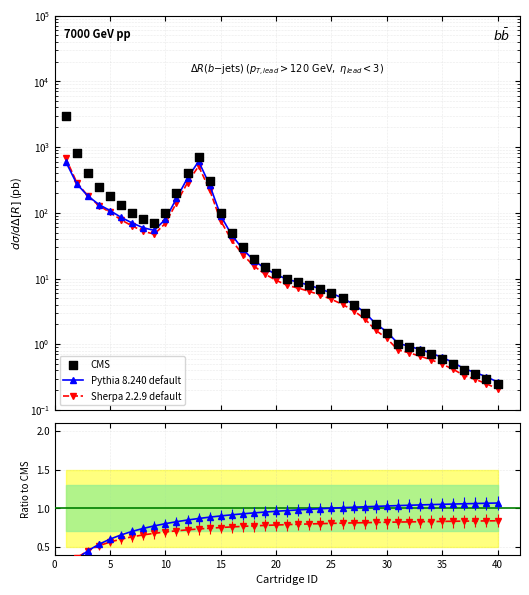

Which series has the largest total across all categories?

CMS